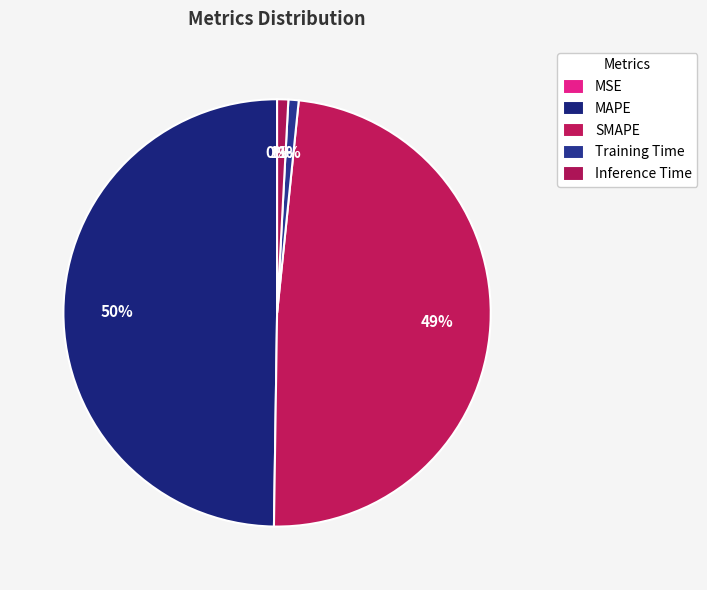

Count the number of slices in the pie.

5